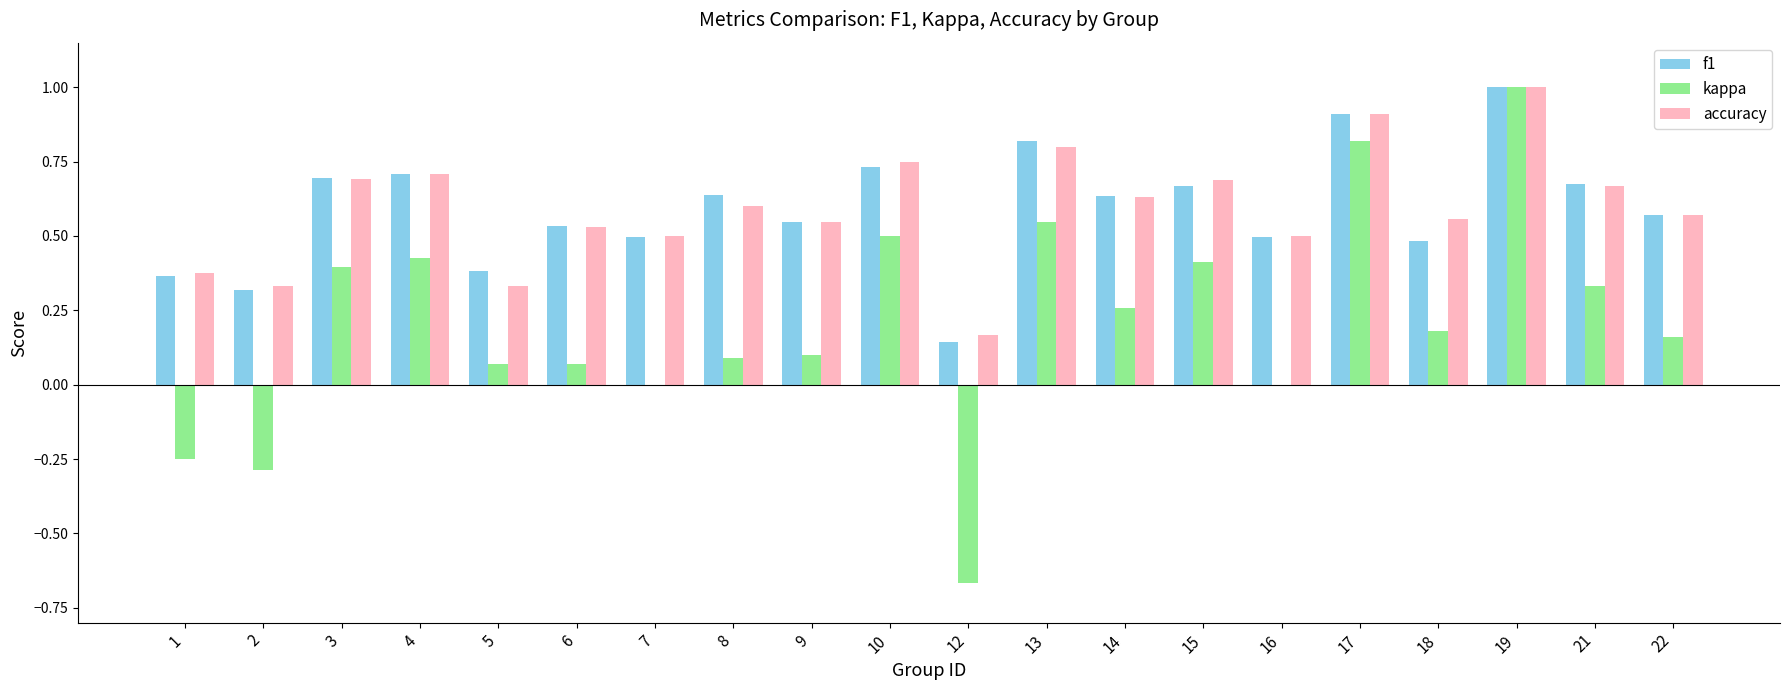

What is the total value across all series at 15?

1.8